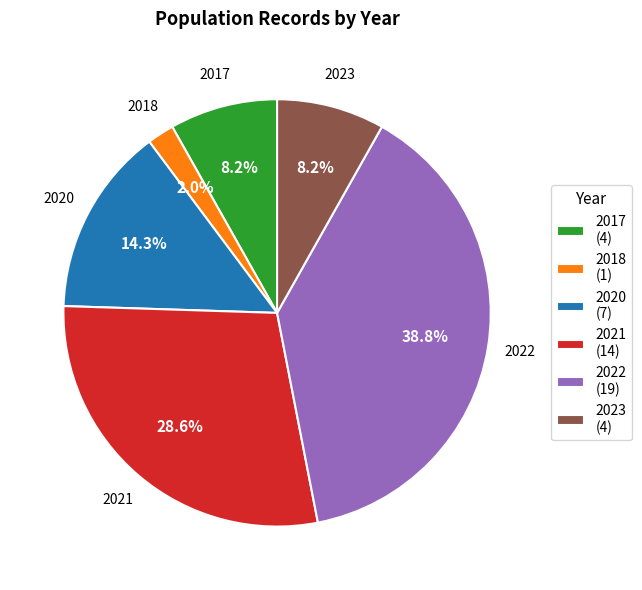

Is there any slice that represents more than half of the pie?

No